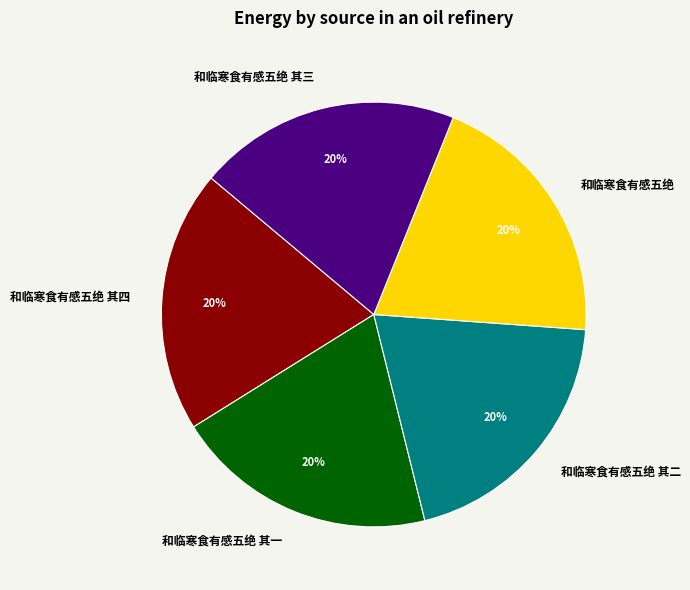

True or false: 和临寒食有感五绝 accounts for 12% of the total.

False